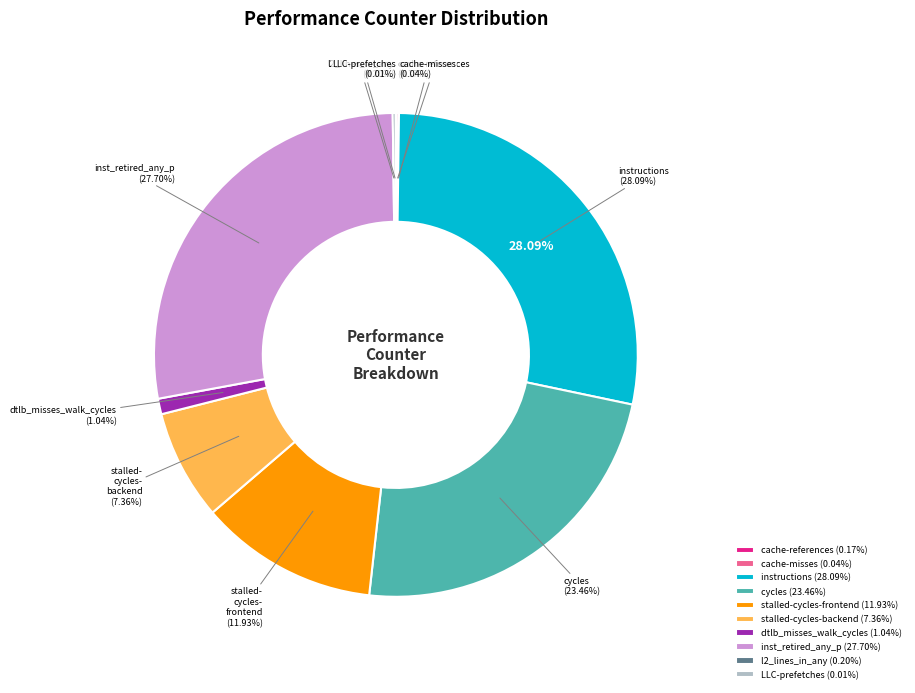

Rank the categories by value from lowest to highest.

LLC-prefetches, cache-misses, cache-references, l2_lines_in_any, dtlb_misses_walk_cycles, stalled-cycles-backend, stalled-cycles-frontend, cycles, inst_retired_any_p, instructions